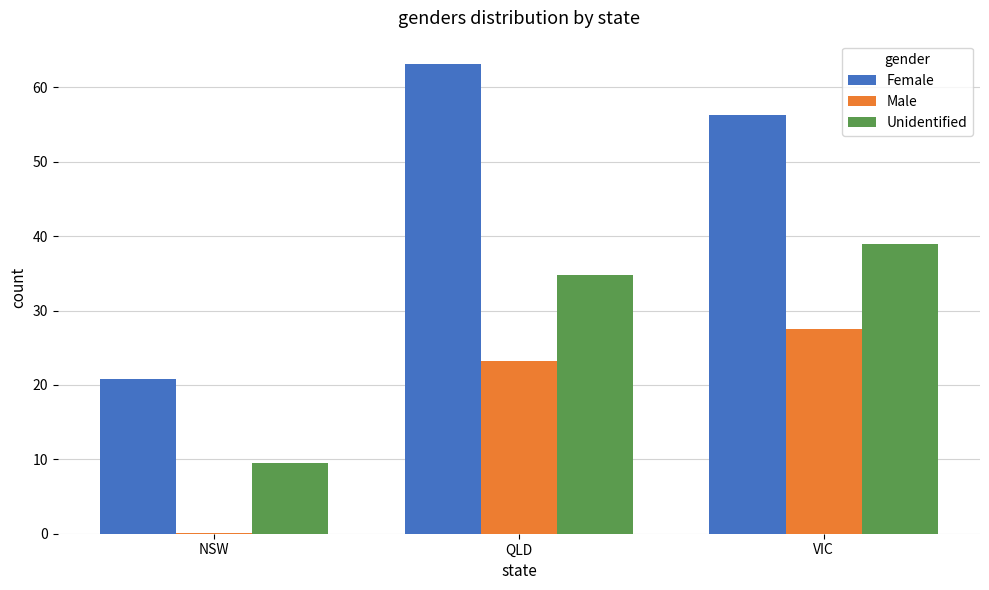

Is the value of Female at VIC greater than the value of Male at NSW?

Yes